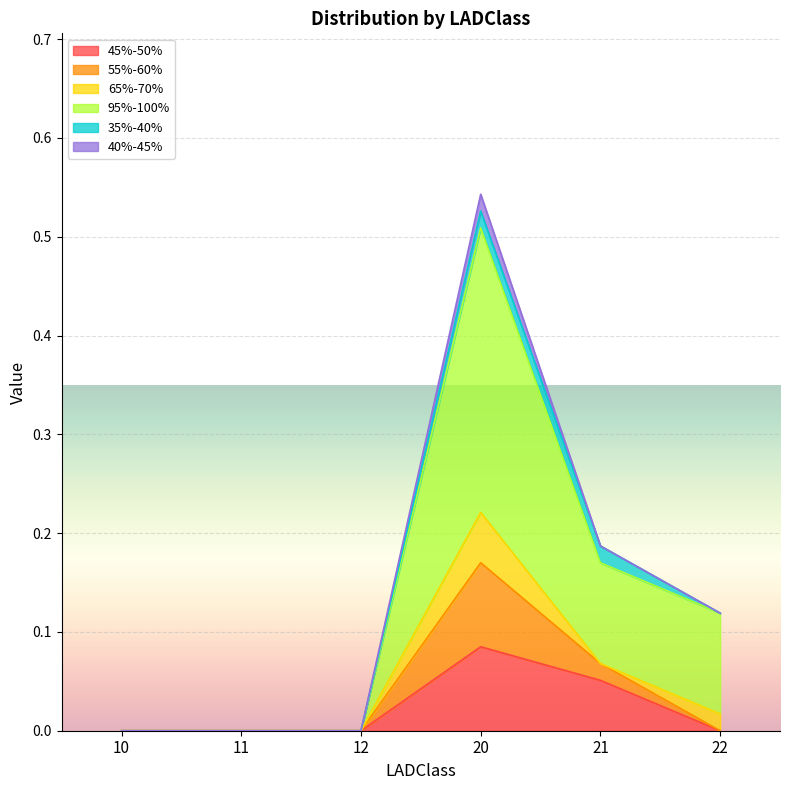

At which category is the sum across all series the highest?

20